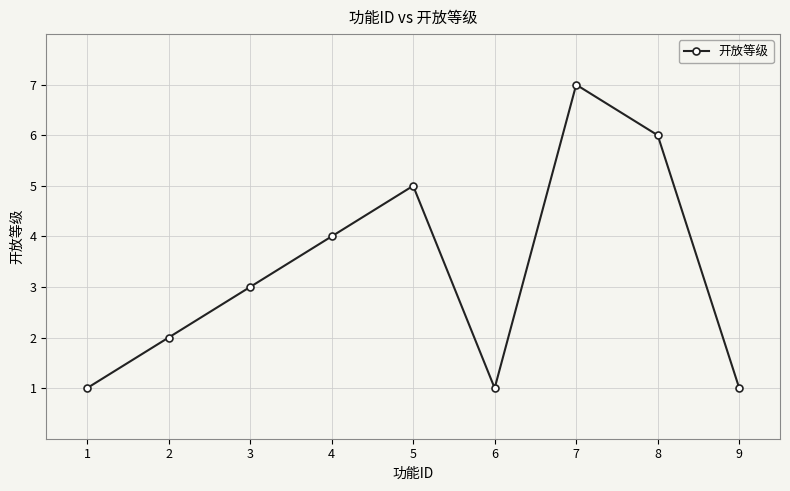

What is the maximum value shown in the chart?

7